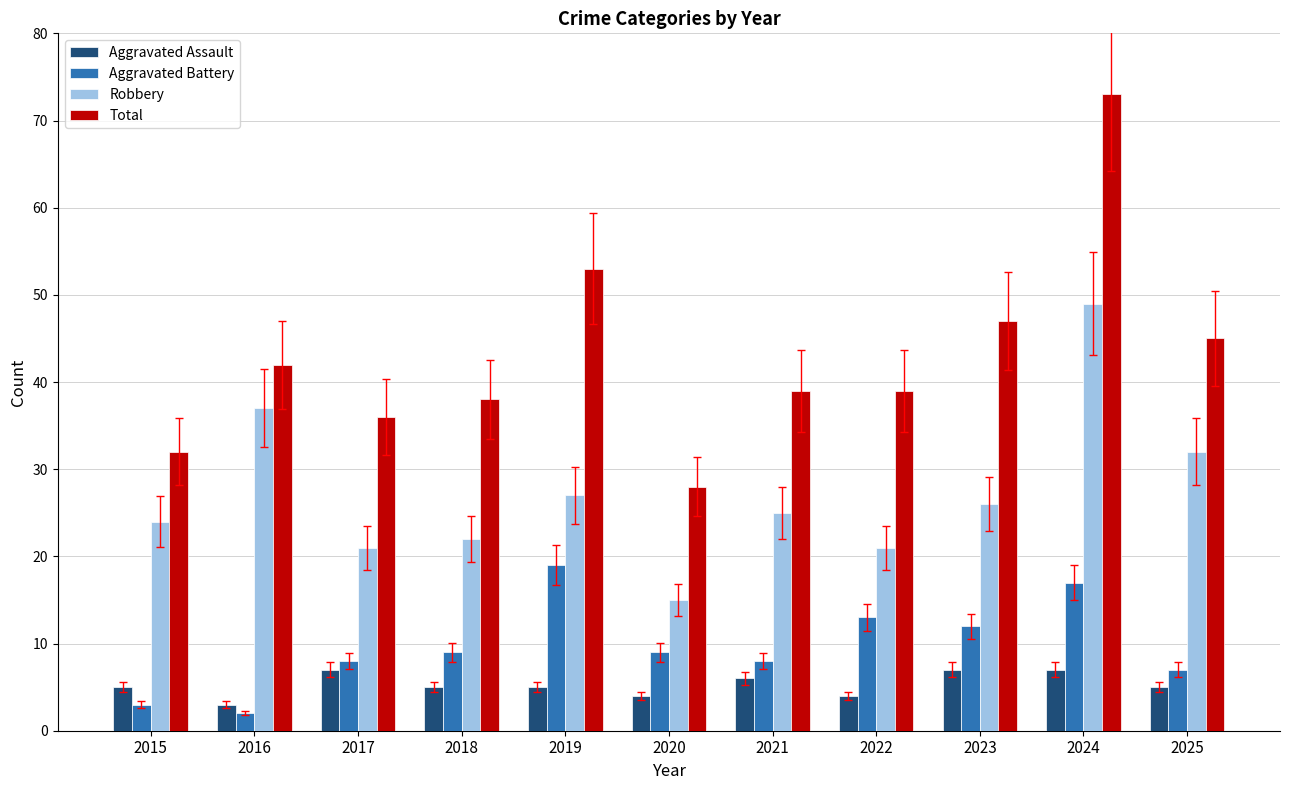

What is the average value of the Robbery series?

27